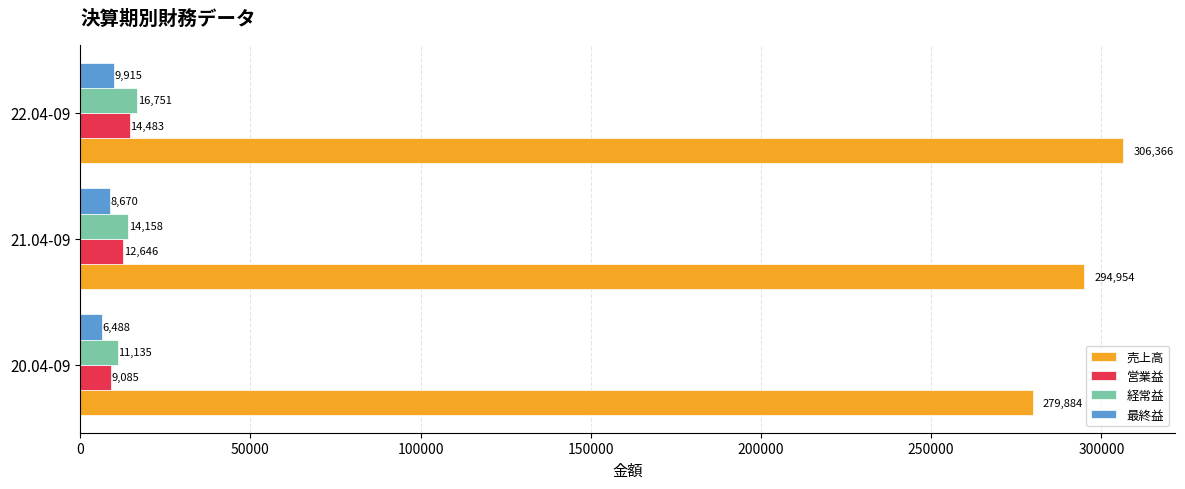

What is the total value across all series at 22.04-09?

347515